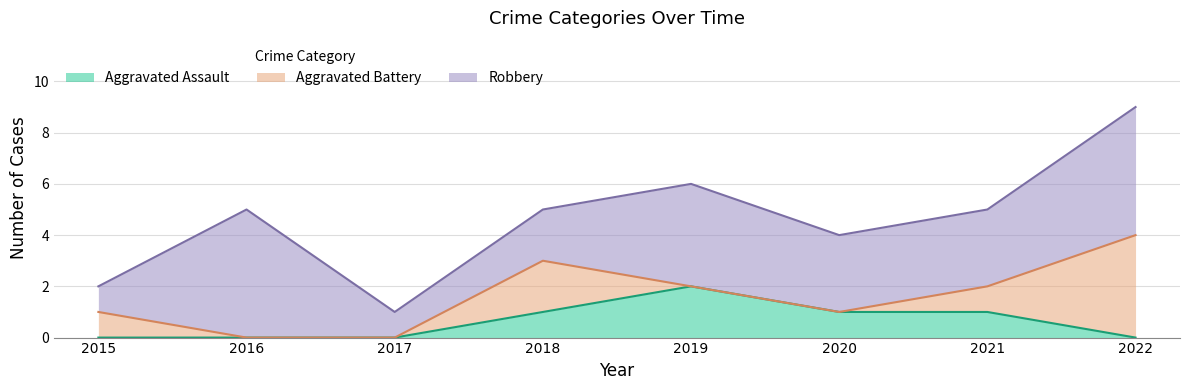

Rank the series by their average value, from highest to lowest.

Robbery, Aggravated Battery, Aggravated Assault